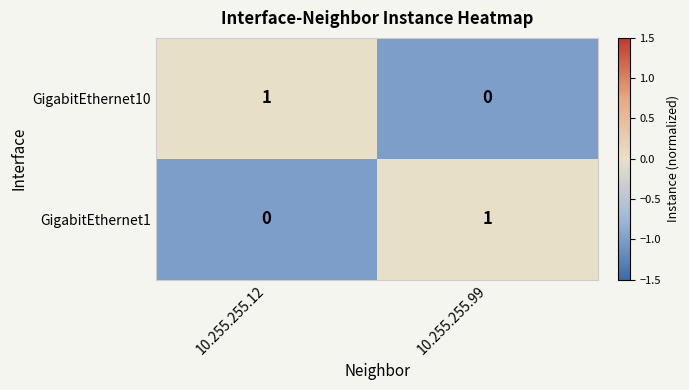

The value of GigabitEthernet10 at 10.255.255.12 is 0. True or false?

False